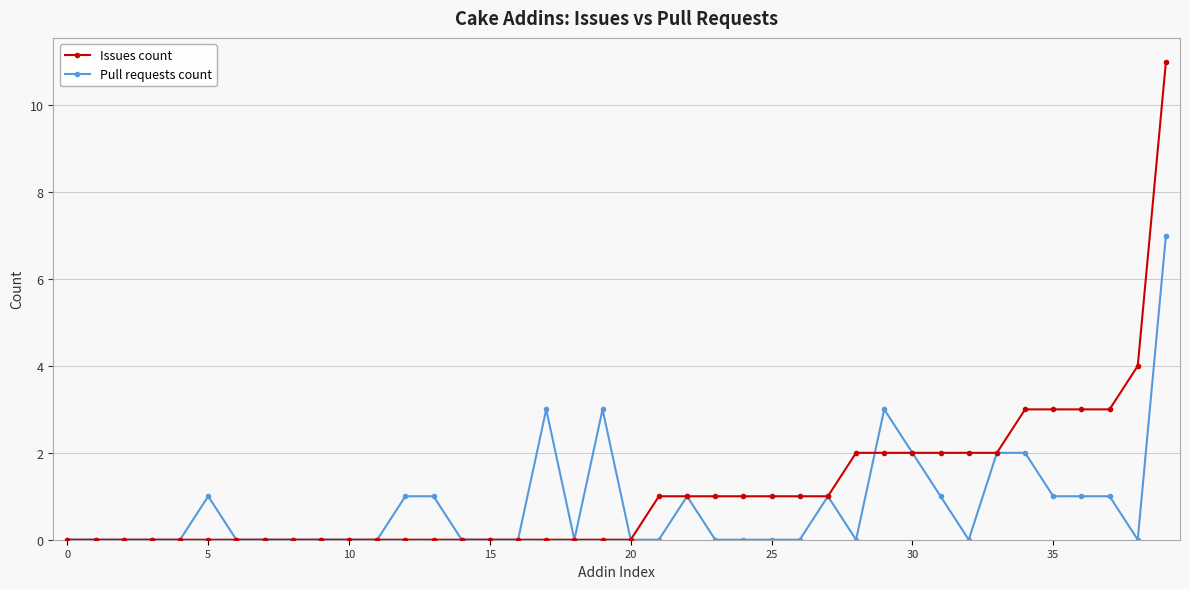

Which series has the largest range (max minus min)?

Issues count